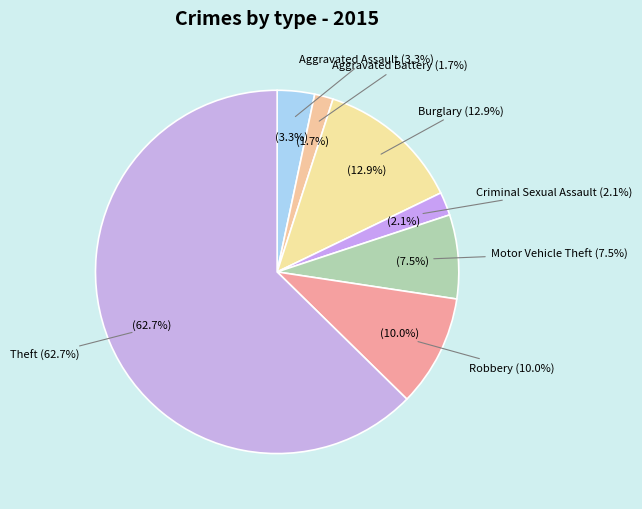

To the nearest percent, what is the combined percentage of Burglary and Robbery?

23%